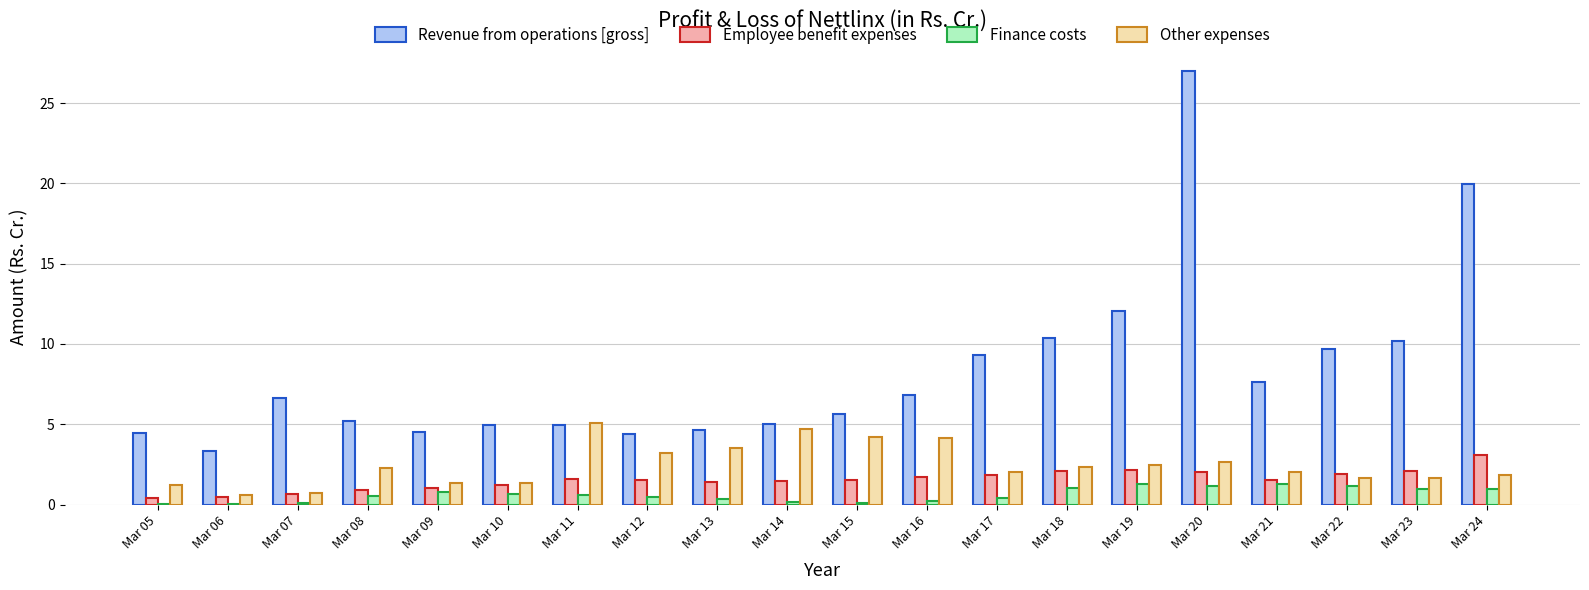

What is the greatest value displayed?

27.0